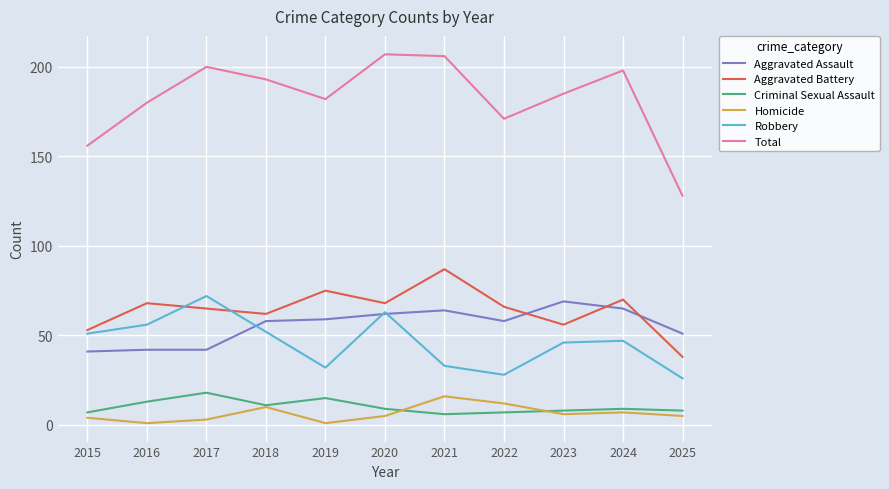

What is the difference between the Homicide values at 2025 and 2021?

11